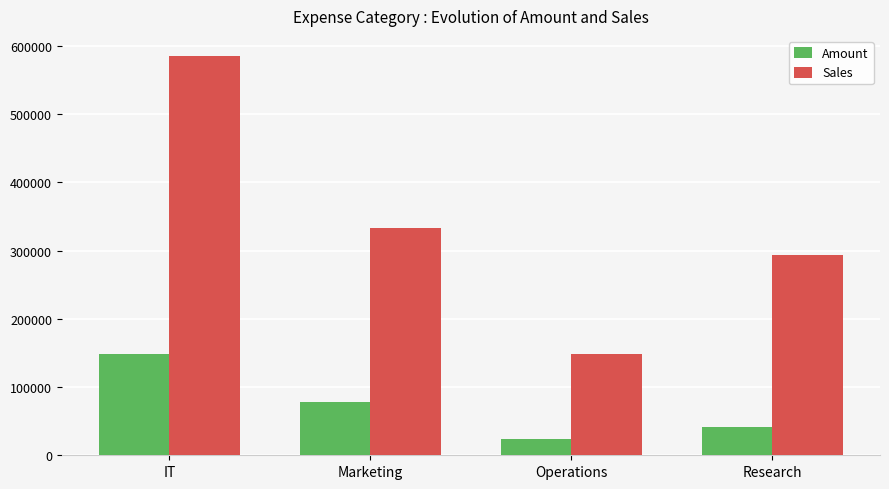

Which series has the largest range (max minus min)?

Sales